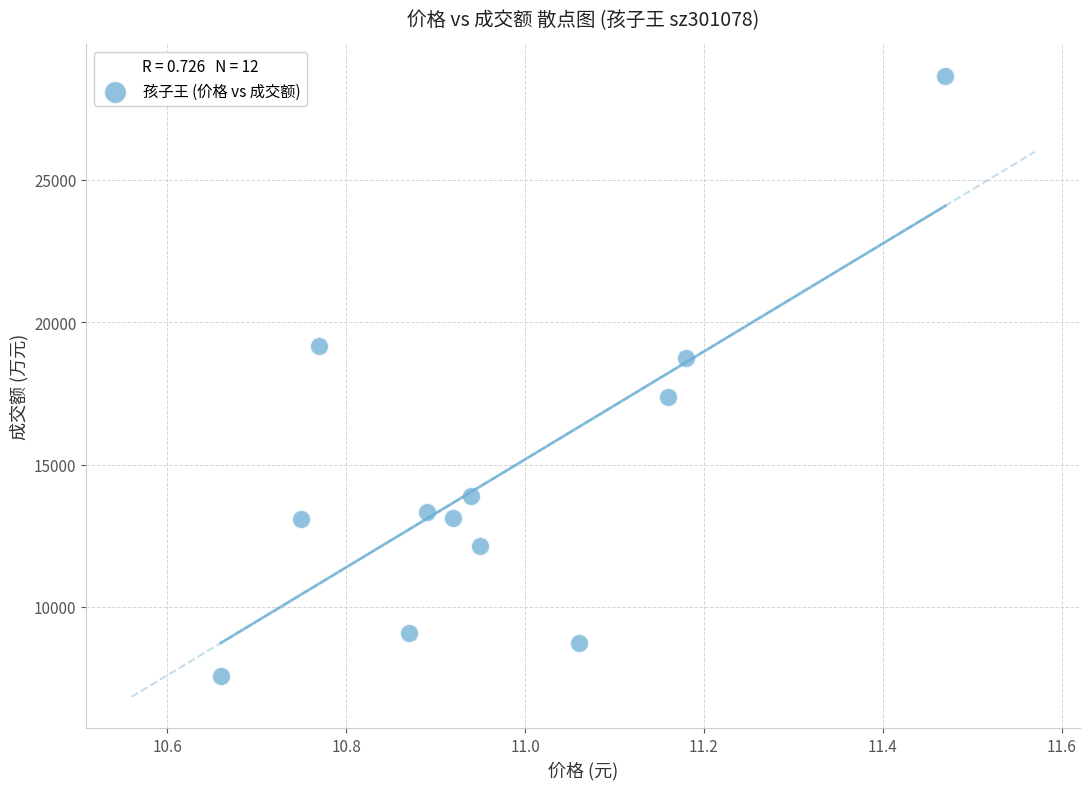

What is the range of Y values (max minus min)?

21095